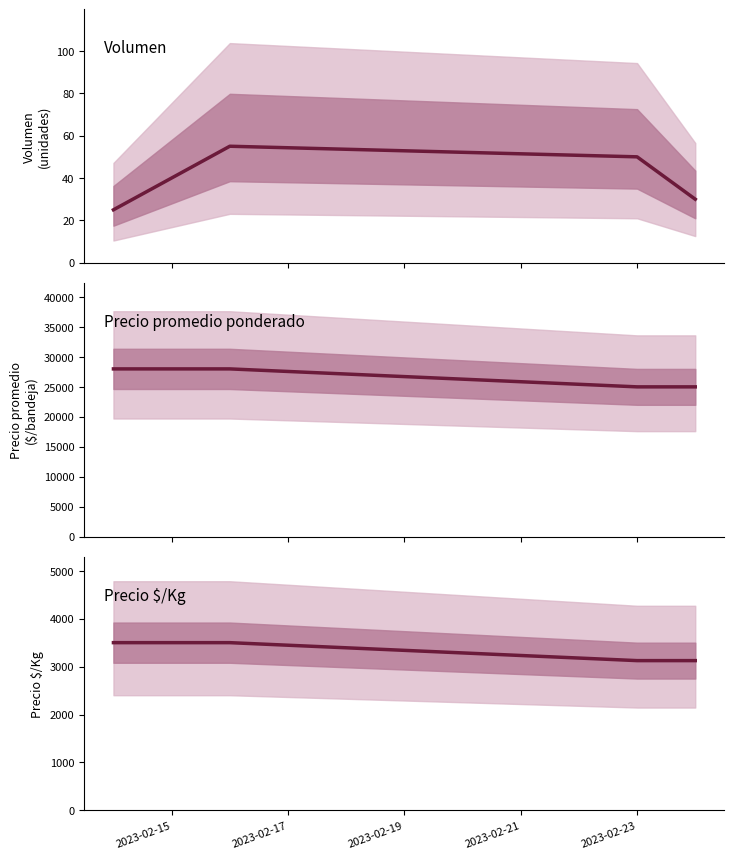

Reading left to right, list all the values displayed in this chart.

Volumen: 25	55	50	30
Precio promedio ponderado: 28000	28000	25000	25000
Precio $/Kg: 3500	3500	3125	3125